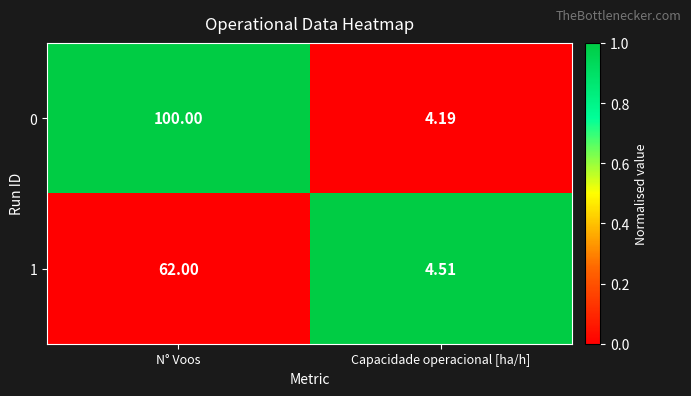

Where is 0 nearest to the value 52?

Capacidade operacional [ha/h]